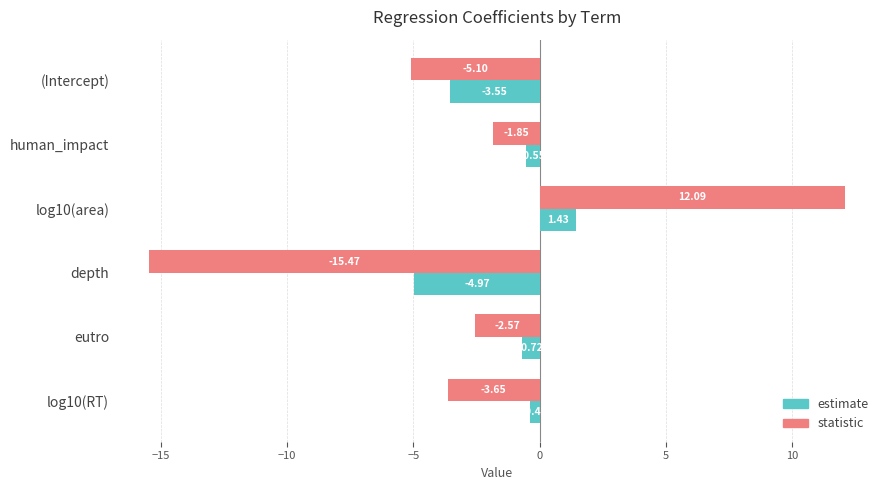

What is the spread (max minus min) of values at log10(RT)?

3.2